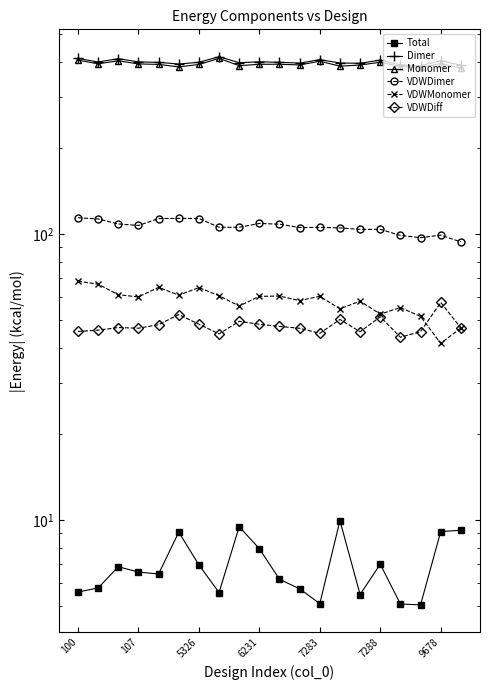

Reading right to left, list all the values displayed in this chart.

Total: 9.2	9.1	5.0	5.1	7.0	5.5	9.9	5.1	5.7	6.2	7.9	9.5	5.6	7.0	9.1	6.5	6.6	6.9	5.8	5.6
Dimer: 388.7	402.9	386.9	389.4	405.0	394.7	395.7	406.4	395.2	397.9	399.4	396.7	416.1	397.9	392.4	397.6	399.2	409.6	398.9	410.5
Monomer: 379.5	393.8	381.8	384.3	398.0	389.2	385.7	401.3	389.5	391.7	391.5	387.2	410.5	390.9	383.4	391.2	392.7	402.7	393.1	404.9
VDWDimer: 93.7	98.9	97.0	98.7	103.7	103.6	104.9	105.4	105.2	108.1	108.7	105.4	105.4	113.1	113.2	113.1	107.0	108.3	112.7	113.8
VDWMonomer: 46.8	41.4	51.4	55.2	52.4	58.2	54.7	60.5	58.4	60.6	60.5	55.9	60.8	64.8	61.0	65.0	60.2	61.3	66.7	68.3
VDWDiff: 46.9	57.5	45.5	43.5	51.3	45.5	50.2	44.9	46.7	47.5	48.3	49.5	44.7	48.3	52.2	48.1	46.8	47.0	46.0	45.6